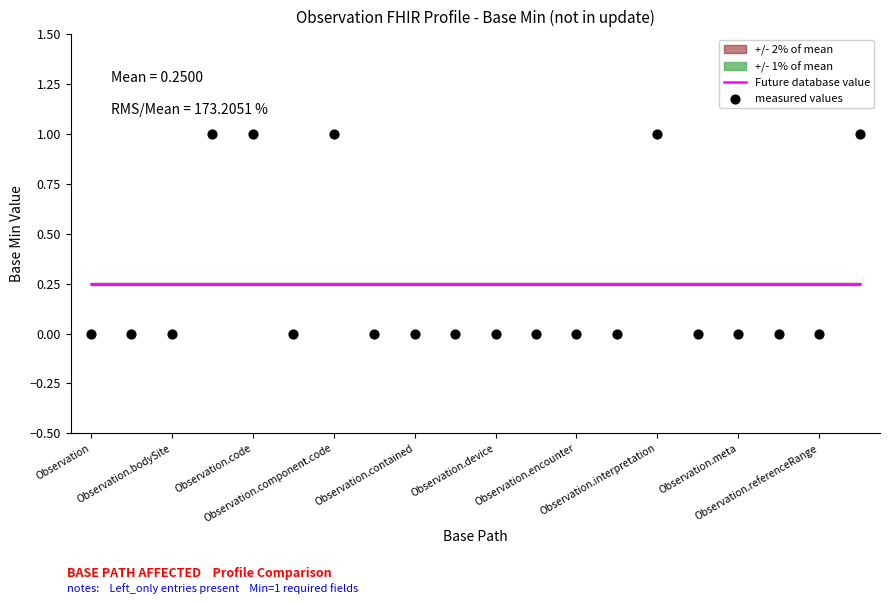

Which series contains the lowest Y value?

measured values